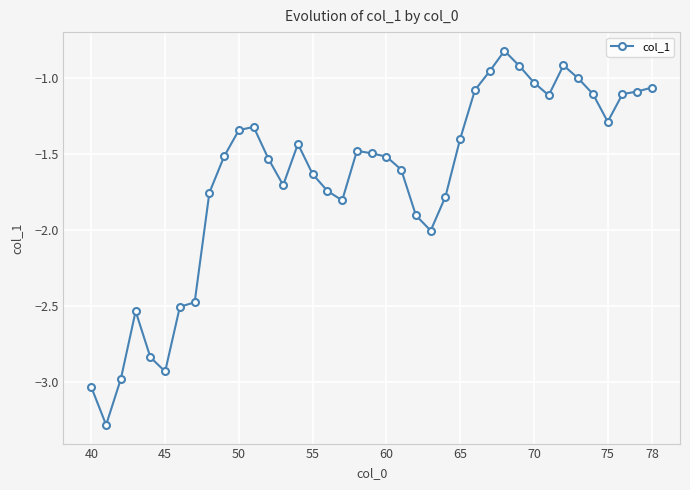

What is the difference between the maximum and minimum values?

2.5